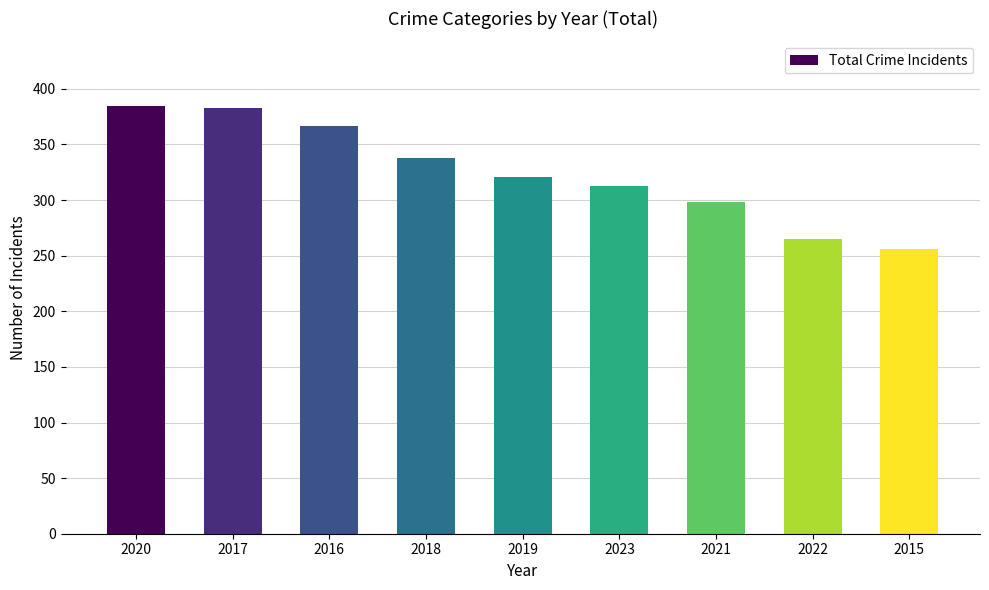

The chart shows a value of 338 at 2018. True or false?

True